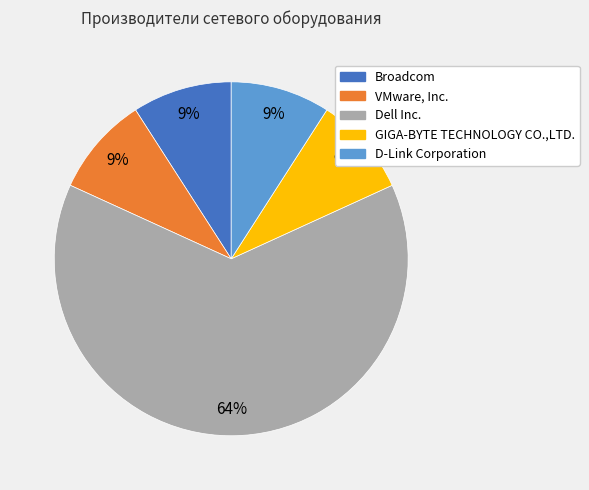

What is the ratio of the value at VMware, Inc. to the value at D-Link Corporation?

1.0